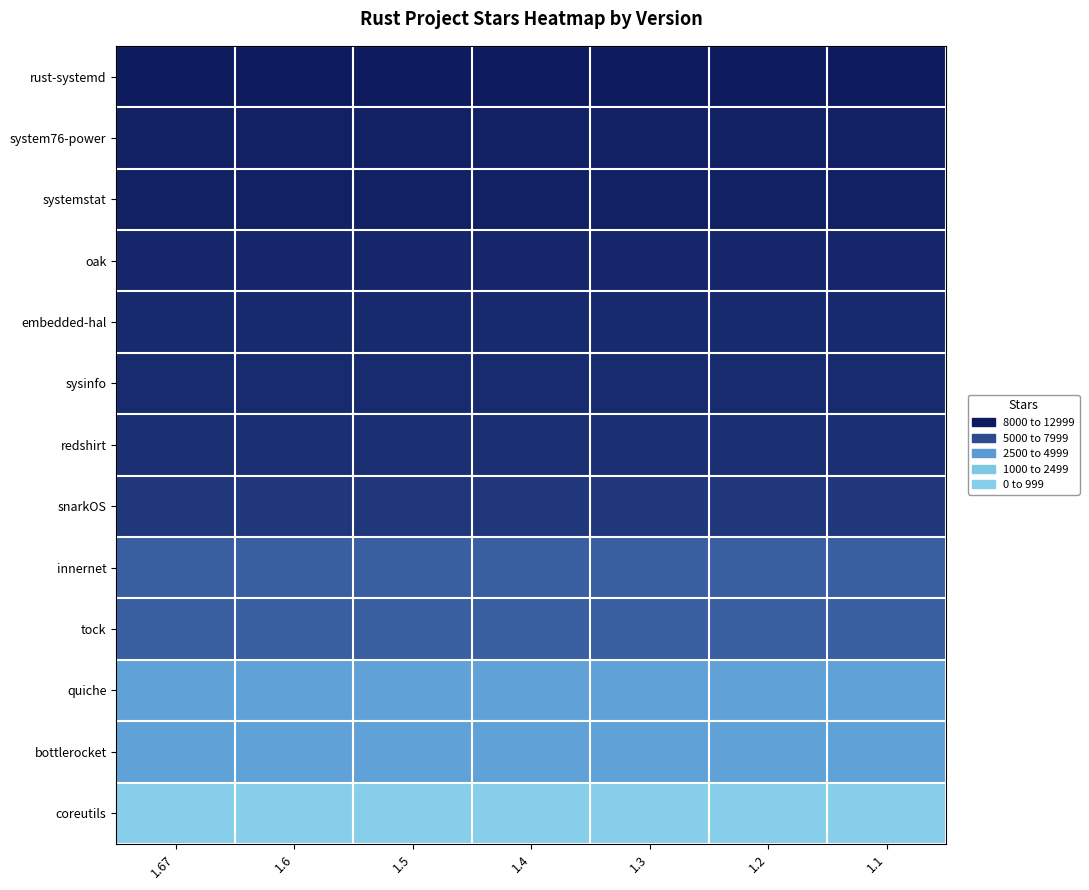

How many data points does each series have?

7